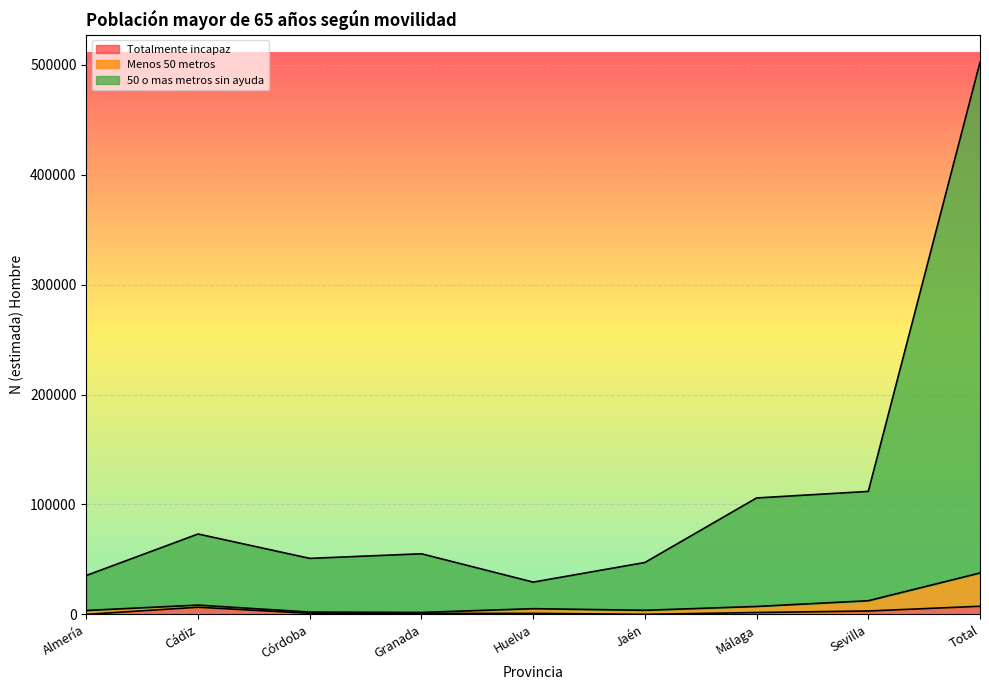

How many data points in Totalmente incapaz are less than 949?

4